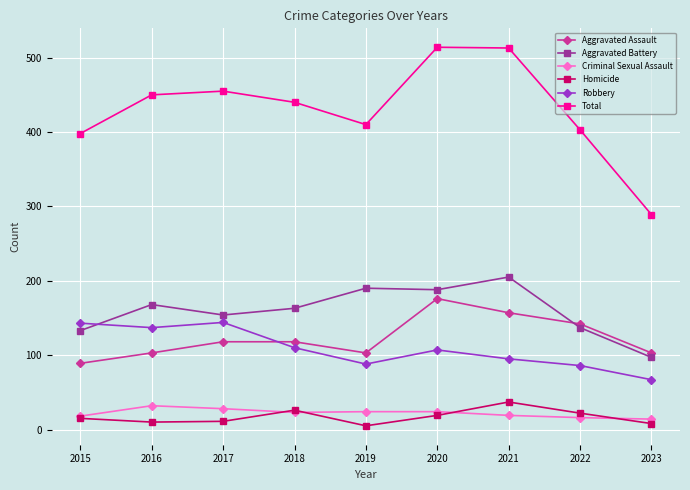

Where does the Total series first go above 440?

2016